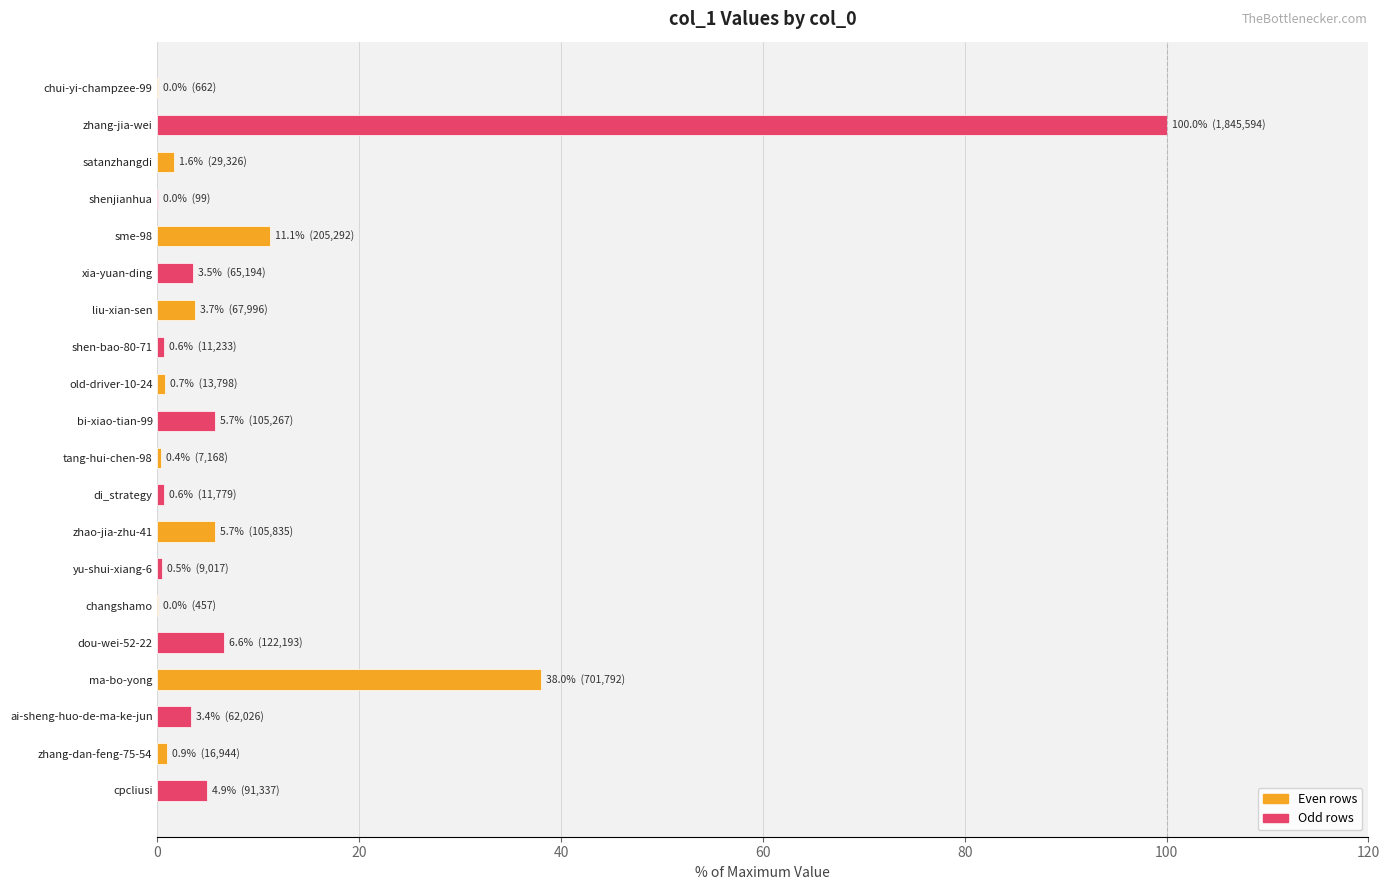

Which label corresponds to the largest value in the chart?

zhang-jia-wei